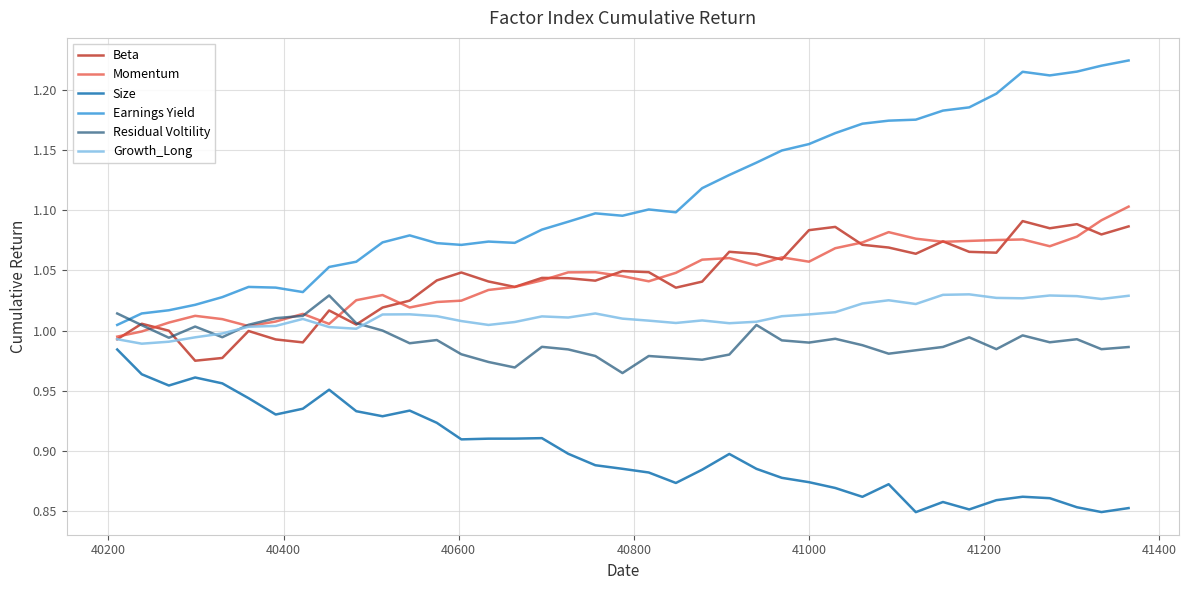

Which series has the largest total across all categories?

Earnings Yield